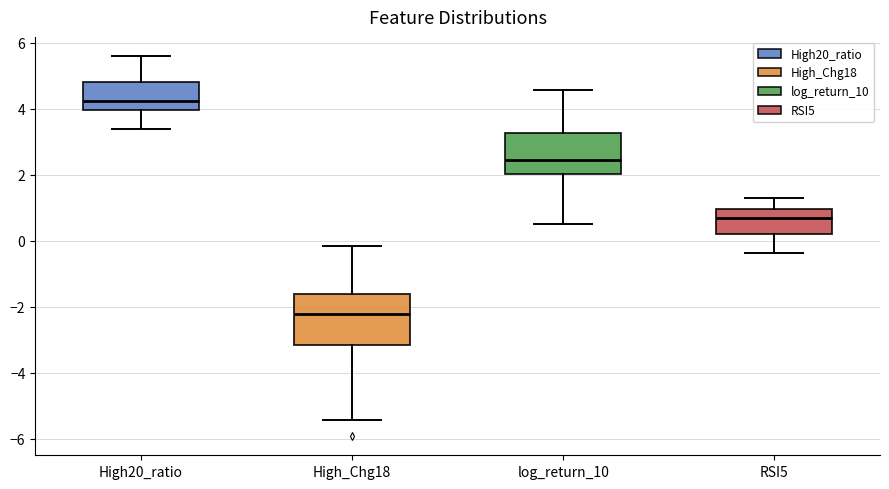

Reading left to right, read every box against the y-axis: the position of its median line, the range the box covers, and the ends of its whiskers. The values are not printed on the chart, so give them approximately, as read against the axis.

High20_ratio: median 4.2, box 4.0 to 4.8, whiskers 3.4 to 5.6
High_Chg18: median -2.2, box -3.2 to -1.6, whiskers -5.4 to -0.2
log_return_10: median 2.4, box 2.0 to 3.2, whiskers 0.4 to 4.6
RSI5: median 0.6, box 0.2 to 1.0, whiskers -0.4 to 1.2